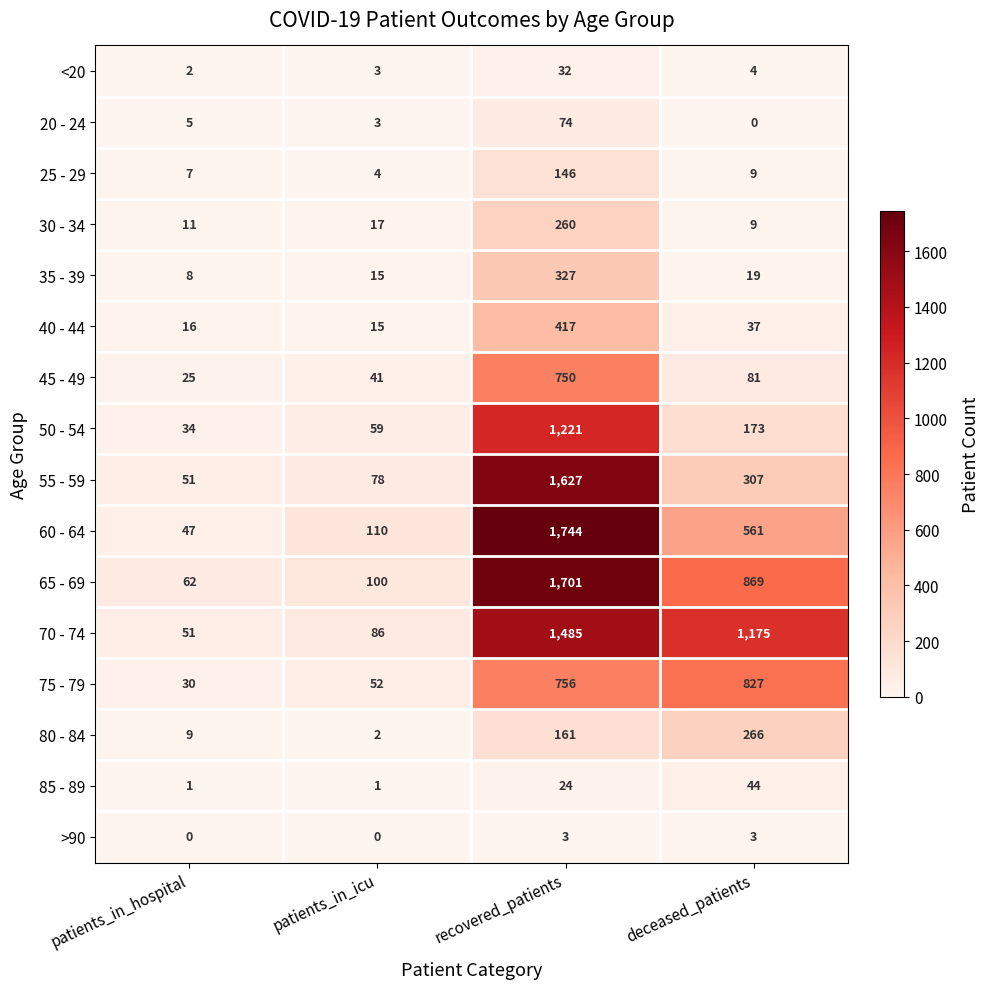

What is the difference between the maximum and minimum values in the <20 series?

30